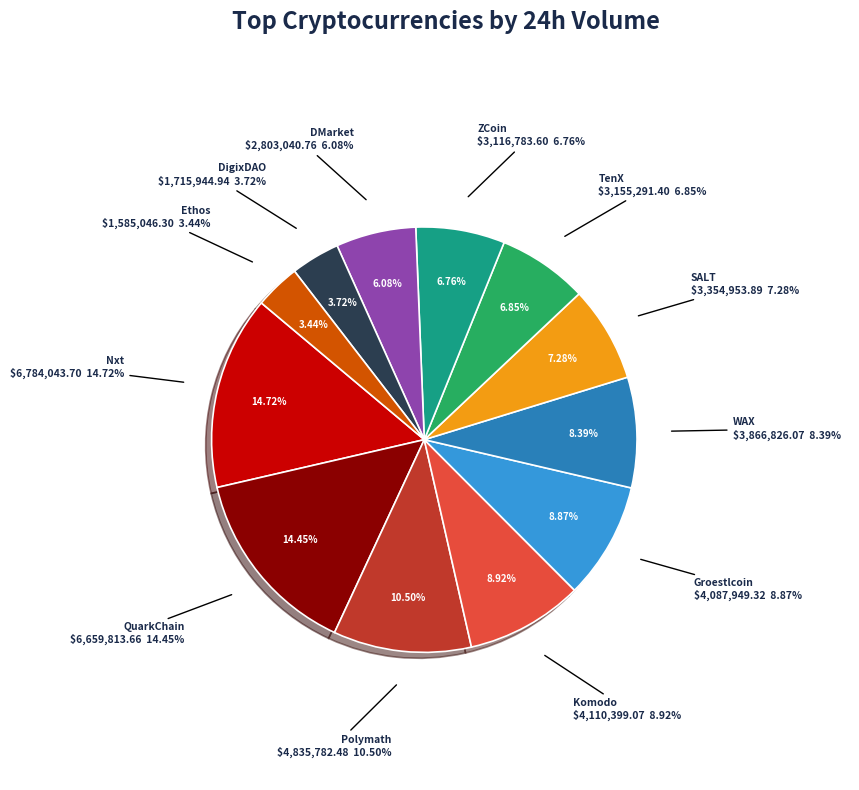

How many slices are in this pie chart?

12